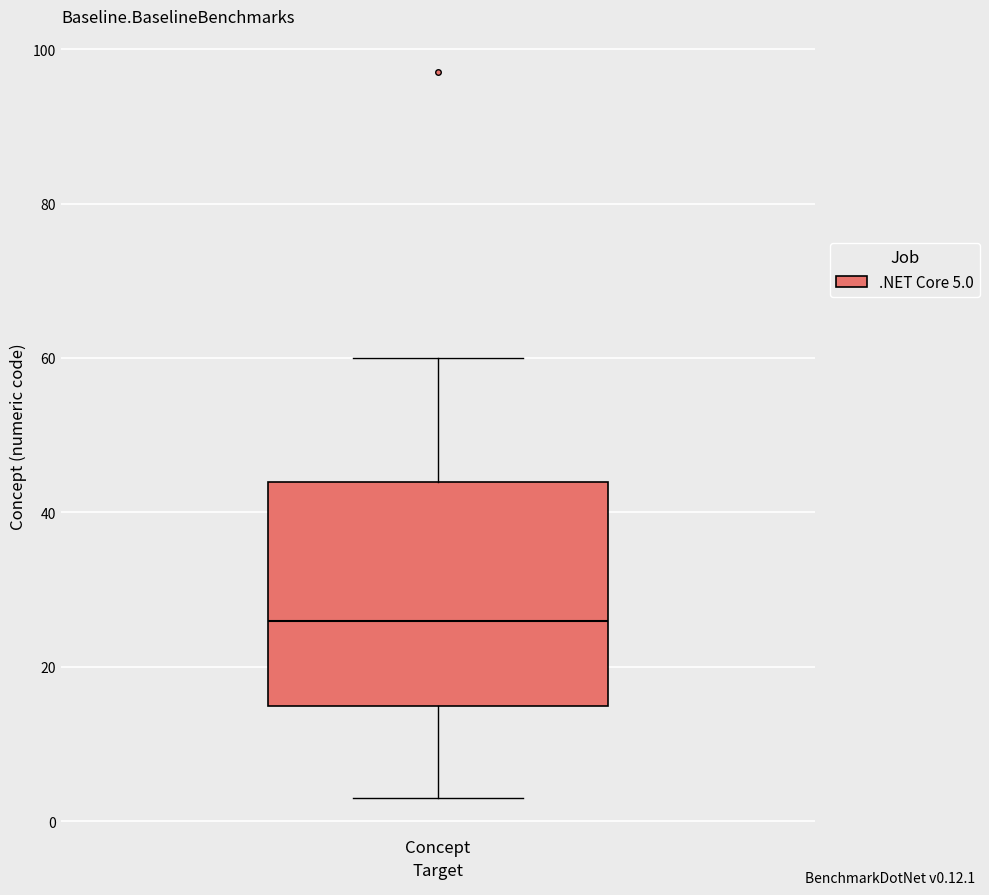

Transcribe this box plot: give where the median line is, the range the box spans, and where the two whiskers end, as read against the y-axis. The values are not printed on the chart, so give them approximately, as read against the axis.

median 26, box 16 to 44, whiskers 4 to 60